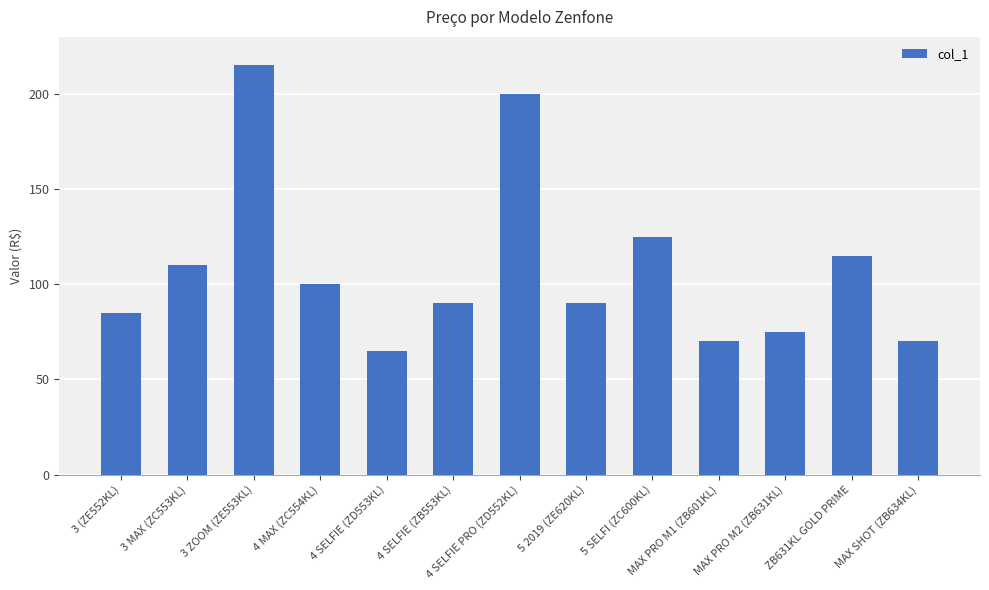

Where does the data first go above 90?

3 MAX (ZC553KL)